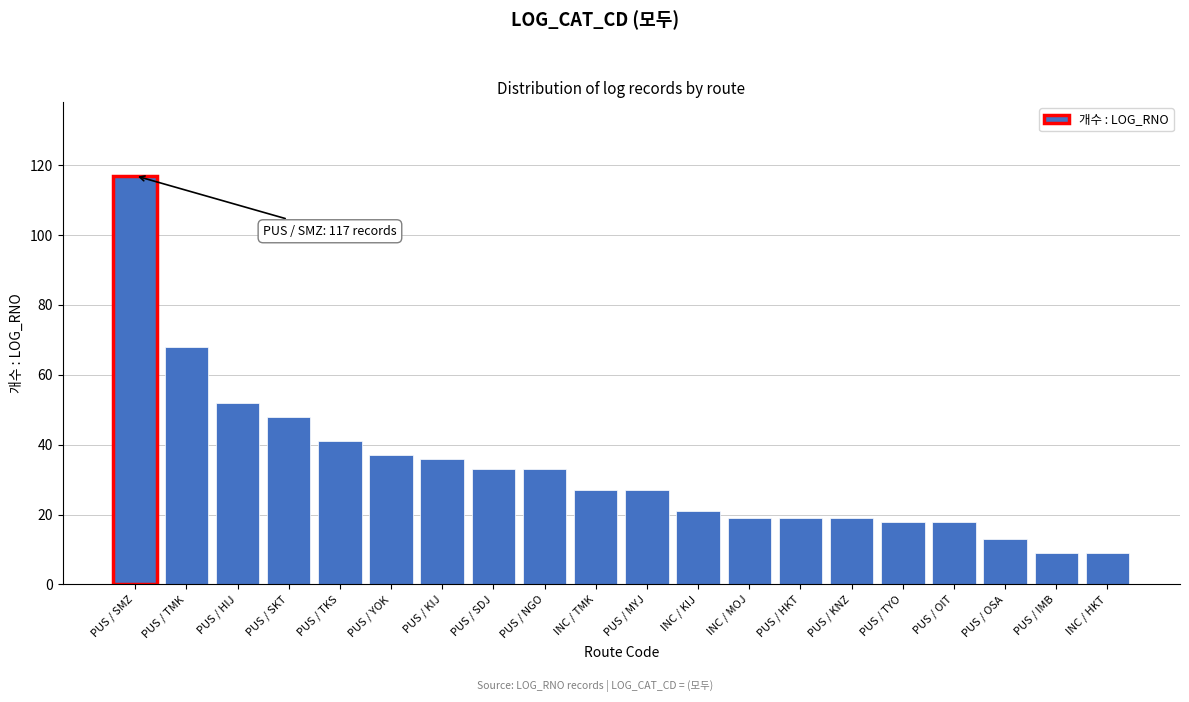

Reading left to right, extract all data points from this chart.

PUS / SMZ=117	PUS / TMK=68	PUS / HIJ=52	PUS / SKT=48	PUS / TKS=41	PUS / YOK=37	PUS / KIJ=36	PUS / SDJ=33	PUS / NGO=33	INC / TMK=27	PUS / MYJ=27	INC / KIJ=21	INC / MOJ=19	PUS / HKT=19	PUS / KNZ=19	PUS / TYO=18	PUS / OIT=18	PUS / OSA=13	PUS / IMB=9	INC / HKT=9